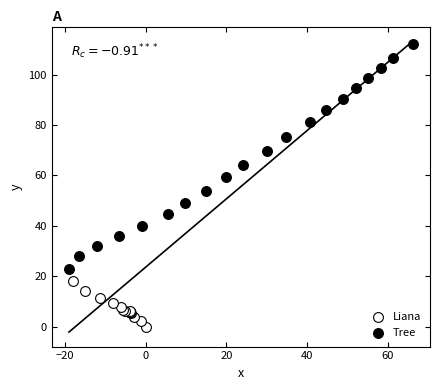

Which series reaches the minimum Y coordinate?

Liana